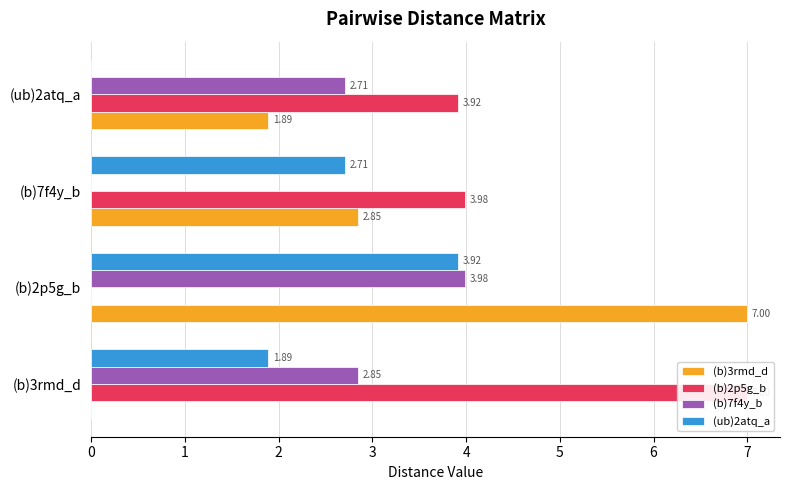

At 0, list the series in order from largest to smallest.

(b)2p5g_b, (b)7f4y_b, (ub)2atq_a, (b)3rmd_d